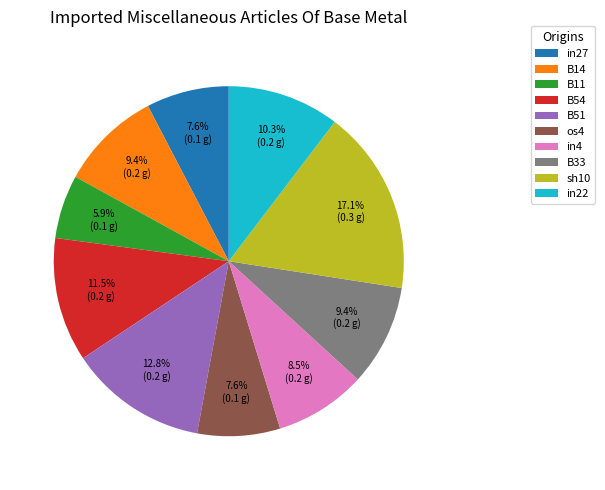

To the nearest percent, what is the difference between the os4 and in22 slice percentages?

3%